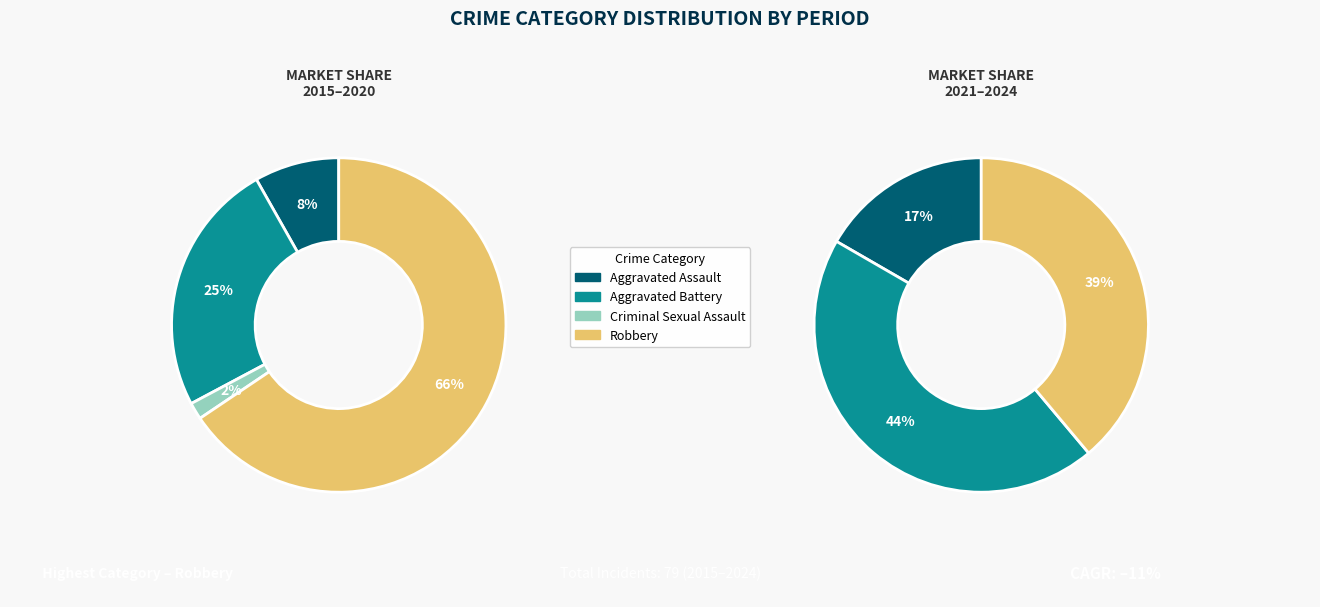

What is the largest slice in the pie chart?

Robbery